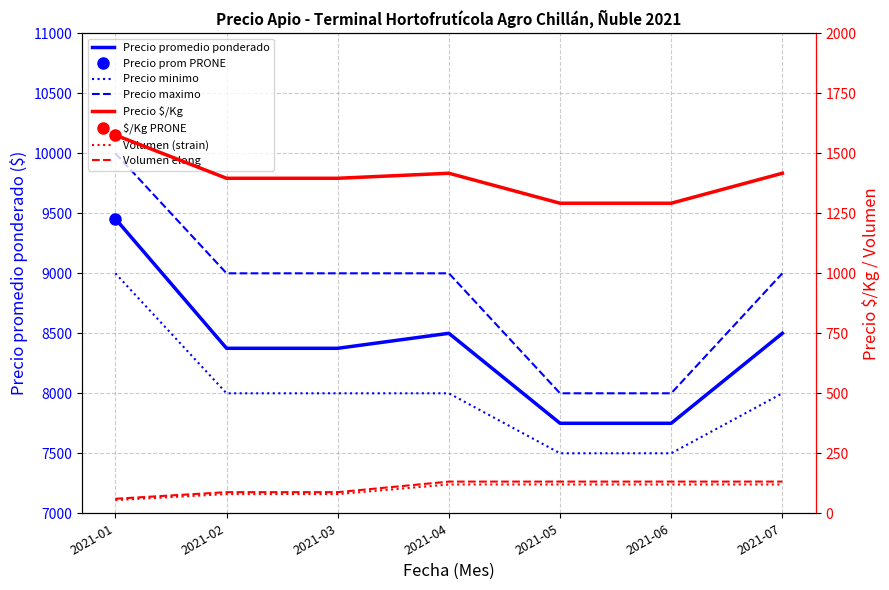

The Precio promedio ponderado series shows 8500.0 at 2021-07. True or false?

True